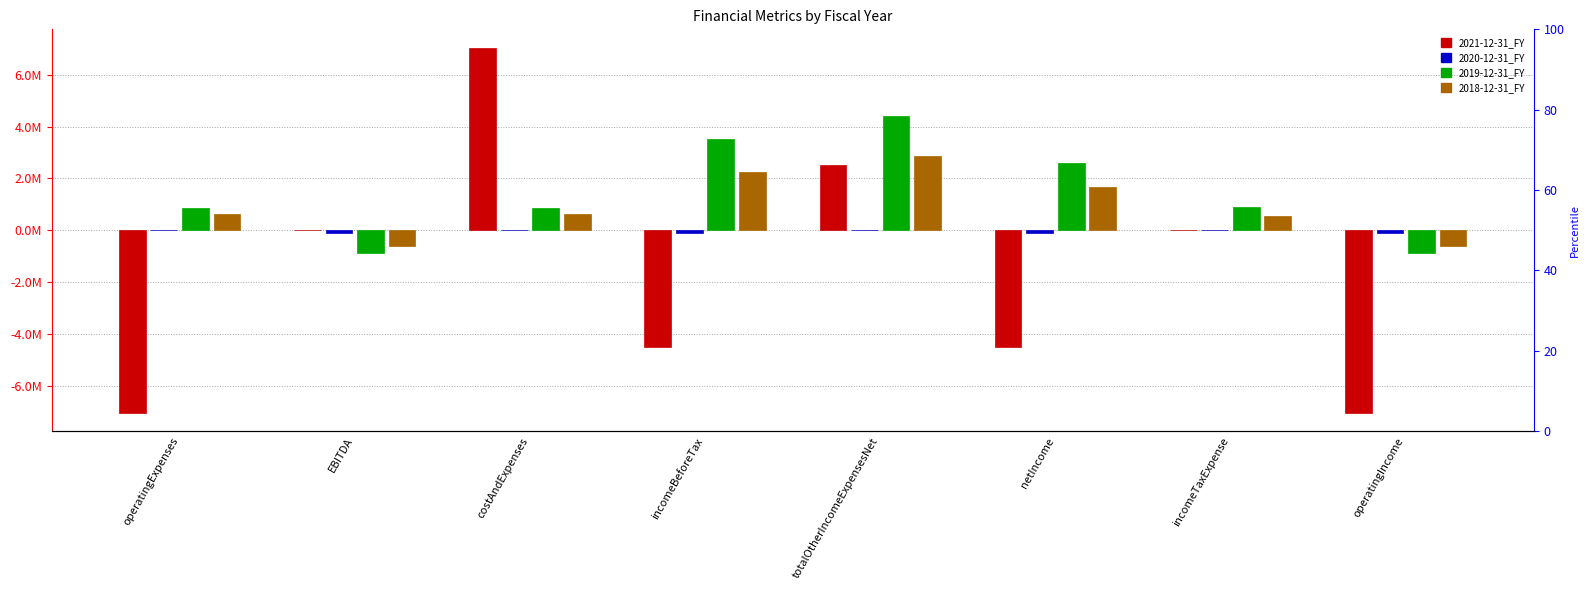

What is the label of the 1st bar from the right?

operatingIncome